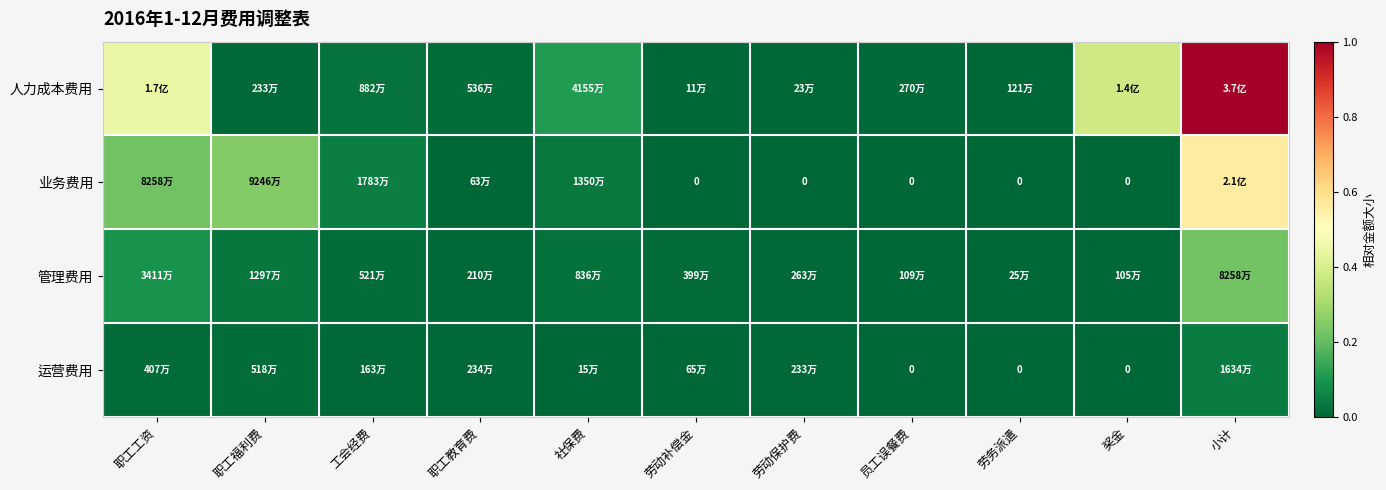

The 业务费用 series shows 0.0 at 劳动保护费. True or false?

True